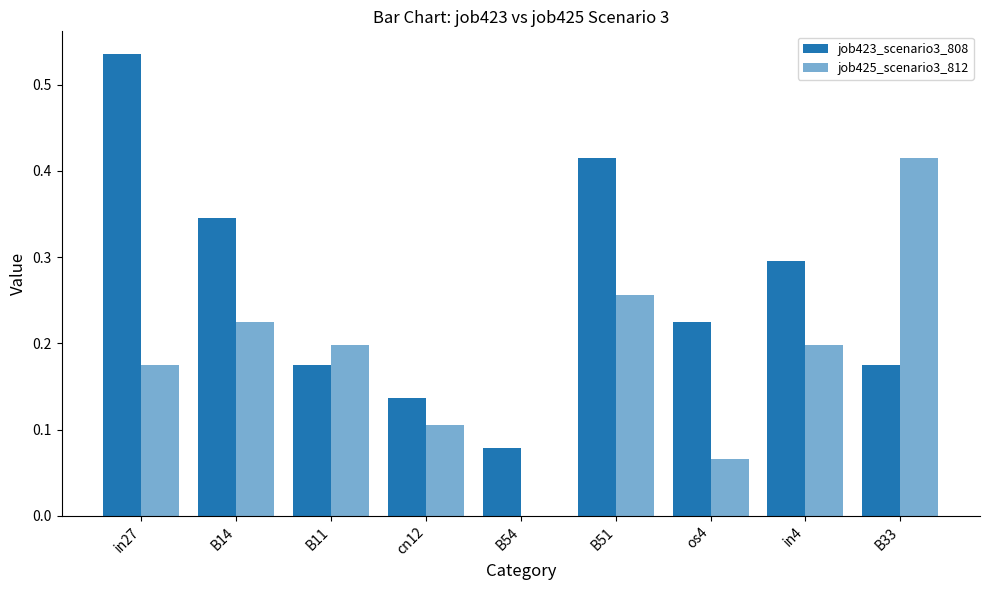

True or false: job425_scenario3_812 has a value of 0.2 at B14.

True